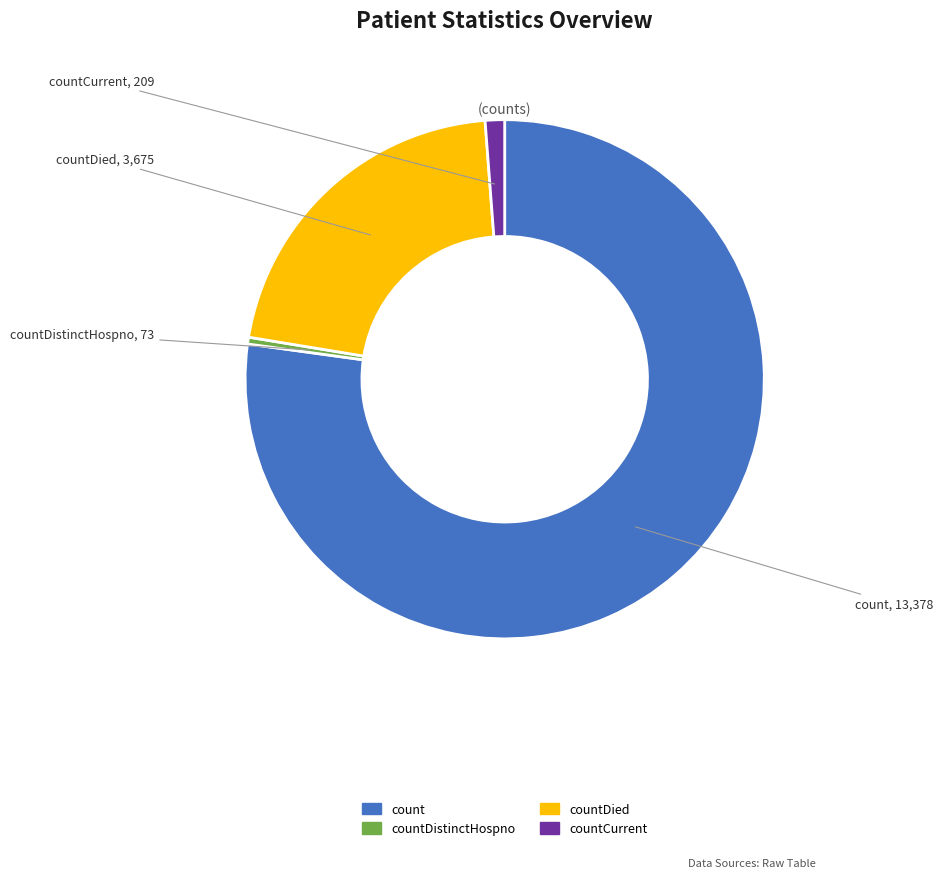

How many slices are in this pie chart?

4